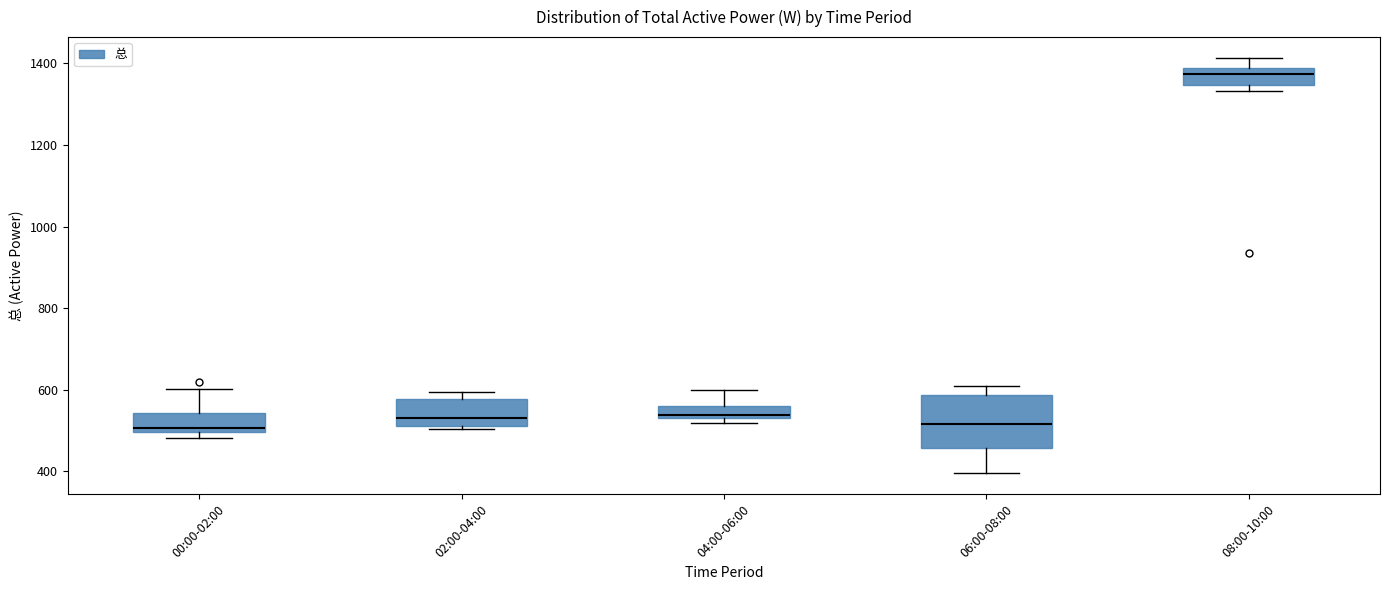

Where does the upper whisker of the box for 00:00-02:00 end on the y-axis? The values are not printed on the chart, so give them approximately, as read against the axis.

600